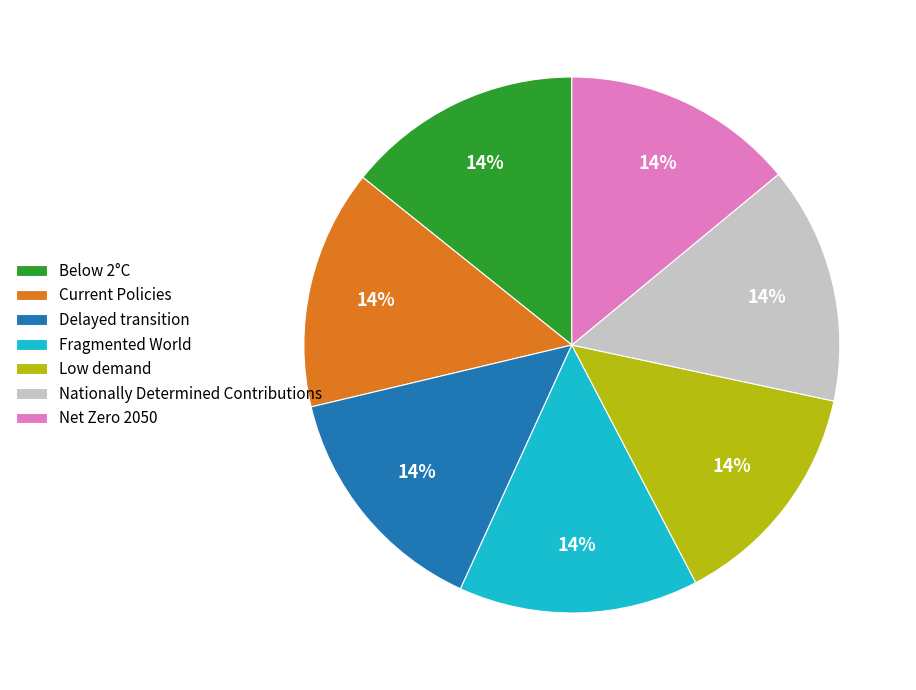

Is the sum of Current Policies and Nationally Determined Contributions greater than half?

No